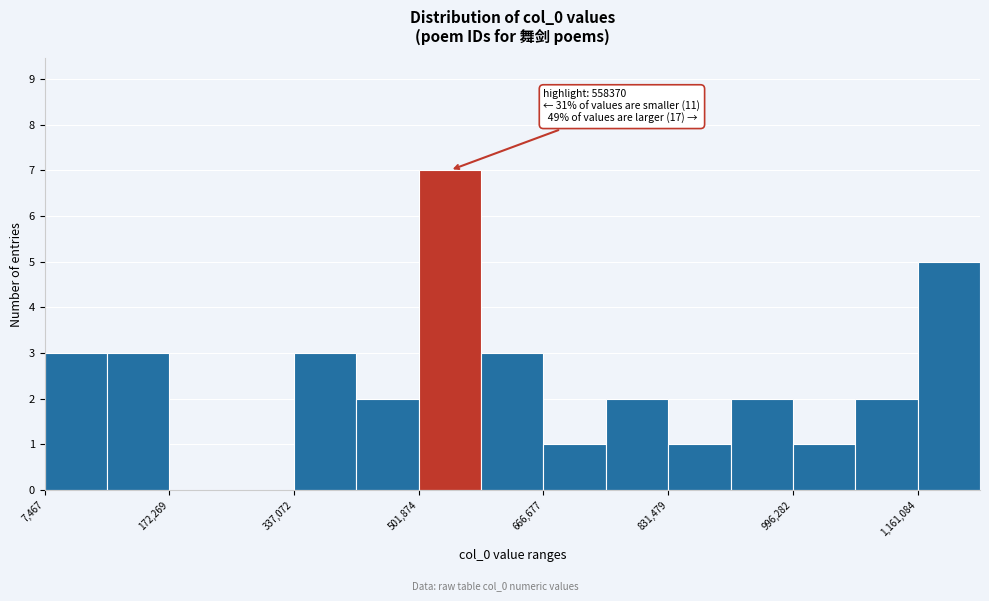

Which range on the x-axis has the tallest bar?

500000 to 580000